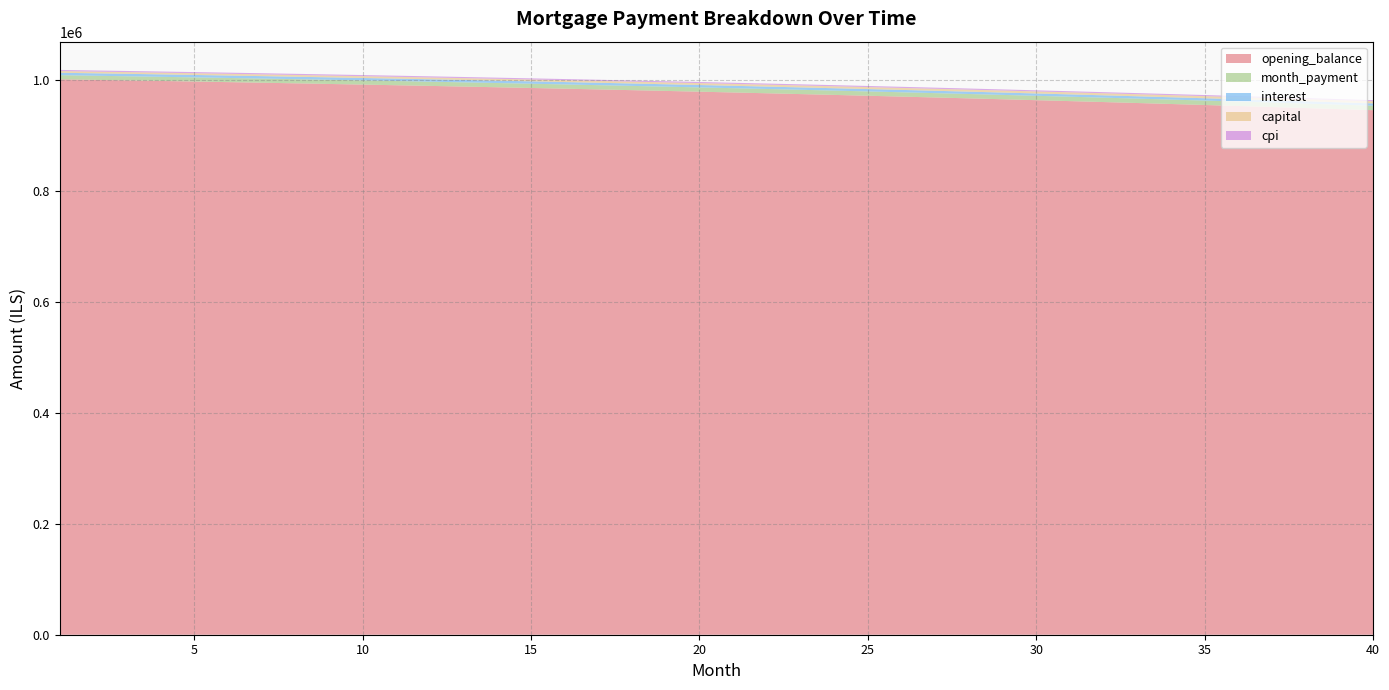

Reading left to right, what are all the values shown in this chart?

opening_balance: 1002083.3	1001112.7	1000120.2	999105.7	998069.1	997010.2	995928.8	994824.7	993697.7	992547.7	991374.4	990177.8	988957.6	987713.6	986445.6	985153.5	983837.0	982496.1	981130.3	979739.7	978324.0	976882.9	975416.4	973924.1	972406.0	970861.7	969291.2	967694.1	966070.3	964419.6	962741.8	961036.6	959303.8	957543.3	955754.8	953938.2	952093.1	950219.4	948316.8	946385.2
month_payment: 7436.1	7451.6	7467.1	7482.7	7498.3	7513.9	7529.5	7545.2	7560.9	7576.7	7592.5	7608.3	7624.1	7640.0	7655.9	7671.9	7687.9	7703.9	7719.9	7736.0	7752.1	7768.3	7784.5	7800.7	7817.0	7833.2	7849.6	7865.9	7882.3	7898.7	7915.2	7931.7	7948.2	7964.8	7981.3	7998.0	8014.6	8031.3	8048.1	8064.8
interest: 4384.1	4379.9	4375.5	4371.1	4366.6	4361.9	4357.2	4352.4	4347.4	4342.4	4337.3	4332.0	4326.7	4321.2	4315.7	4310.1	4304.3	4298.4	4292.4	4286.4	4280.2	4273.9	4267.4	4260.9	4254.3	4247.5	4240.6	4233.7	4226.6	4219.3	4212.0	4204.5	4196.9	4189.2	4181.4	4173.5	4165.4	4157.2	4148.9	4140.4
capital: 3052.0	3071.7	3091.6	3111.6	3131.7	3152.0	3172.3	3192.9	3213.5	3234.3	3255.2	3276.3	3297.5	3318.8	3340.2	3361.9	3383.6	3405.5	3427.5	3449.7	3472.0	3494.4	3517.0	3539.8	3562.7	3585.7	3608.9	3632.2	3655.7	3679.4	3703.2	3727.1	3751.2	3775.5	3799.9	3824.5	3849.2	3874.1	3899.2	3924.4
cpi: 2081.3	2079.2	2077.1	2075.0	2072.8	2070.5	2068.2	2065.9	2063.5	2061.1	2058.6	2056.0	2053.5	2050.8	2048.1	2045.4	2042.6	2039.8	2036.9	2033.9	2030.9	2027.9	2024.8	2021.6	2018.4	2015.2	2011.8	2008.5	2005.0	2001.5	1998.0	1994.4	1990.7	1987.0	1983.2	1979.4	1975.5	1971.5	1967.5	1963.5